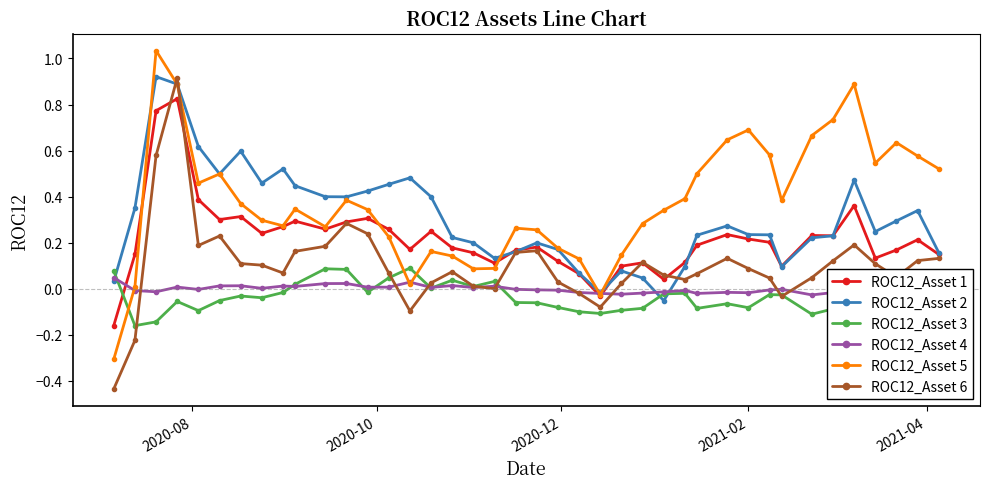

How many values in the ROC12_Asset 5 series are below 0?

2